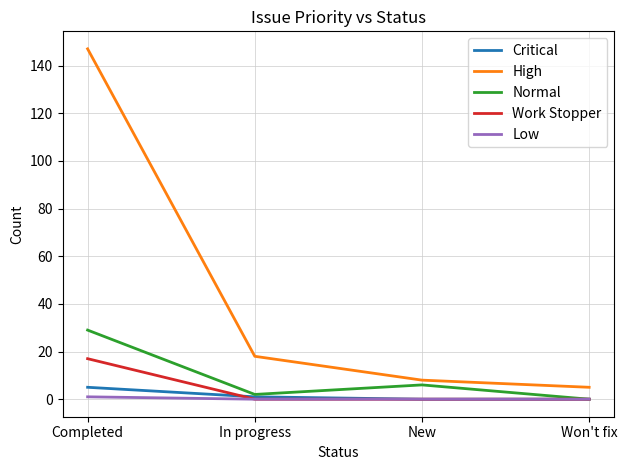

True or false: Work Stopper and High cross at least once.

False